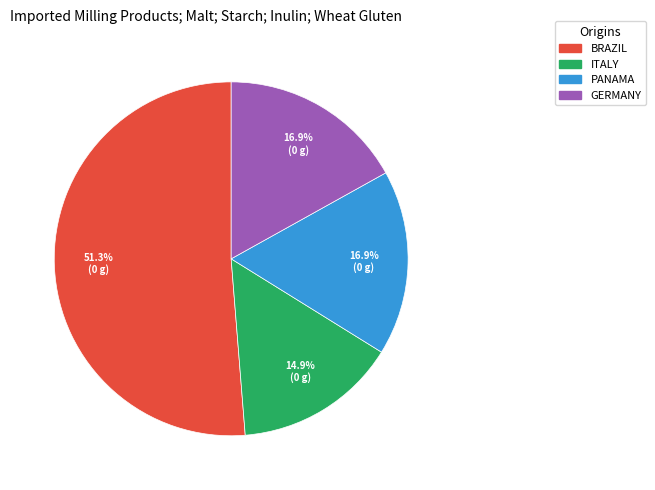

Does any single category account for the majority?

Yes